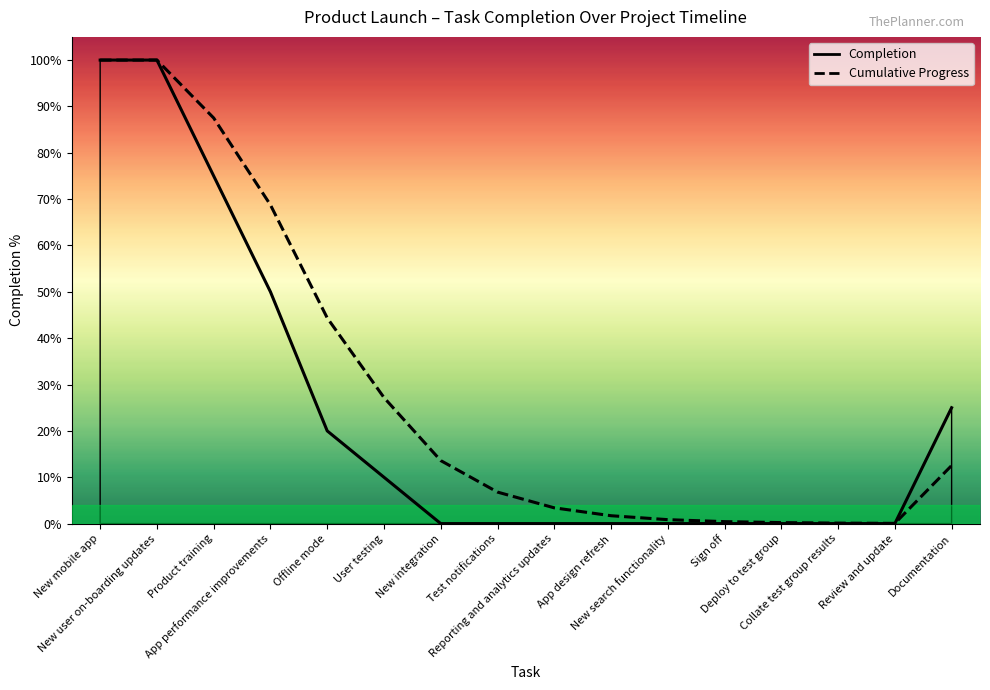

What is the difference between the second highest and second lowest values in the Cumulative Progress series?

1.0